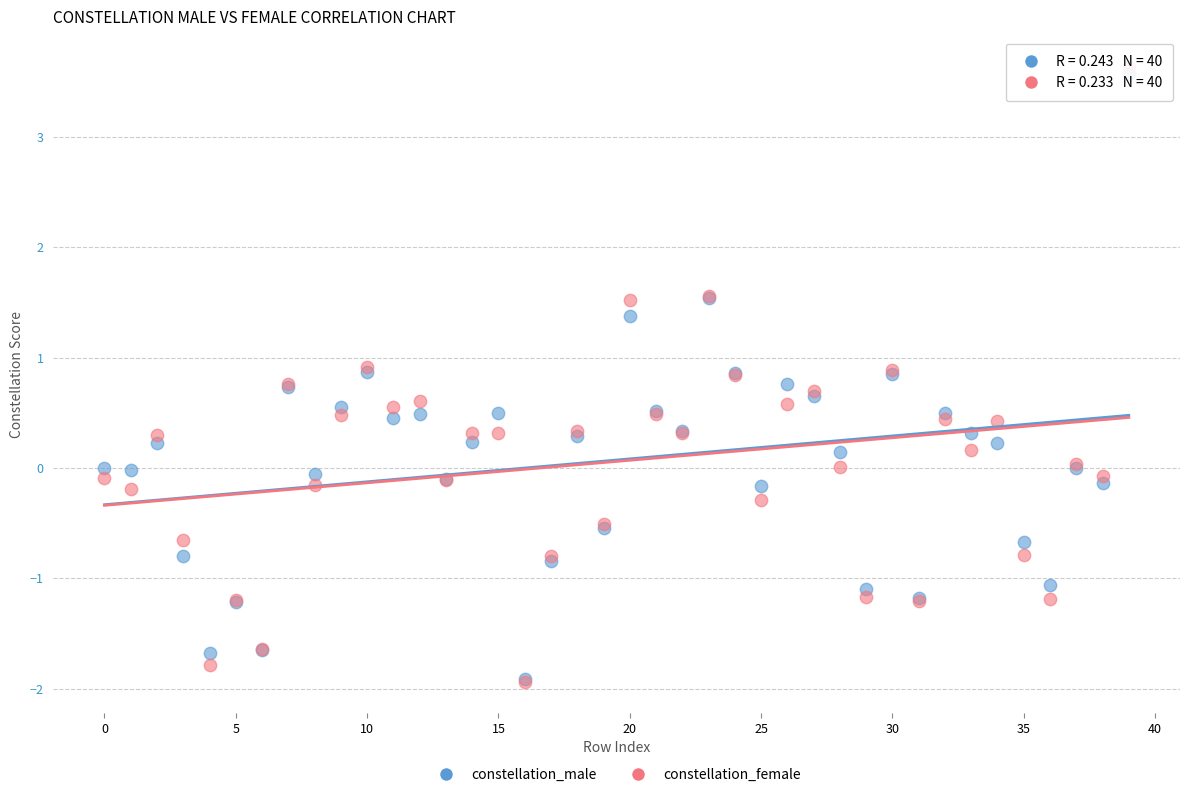

What are all the series names shown in the legend?

constellation_male, constellation_female